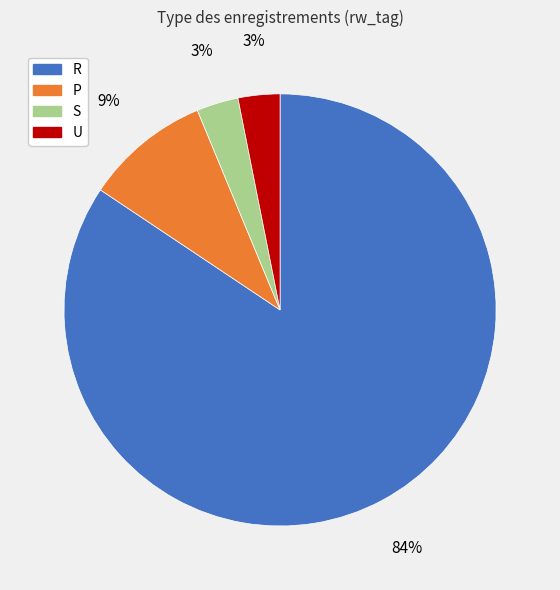

Which category accounts for the majority?

R